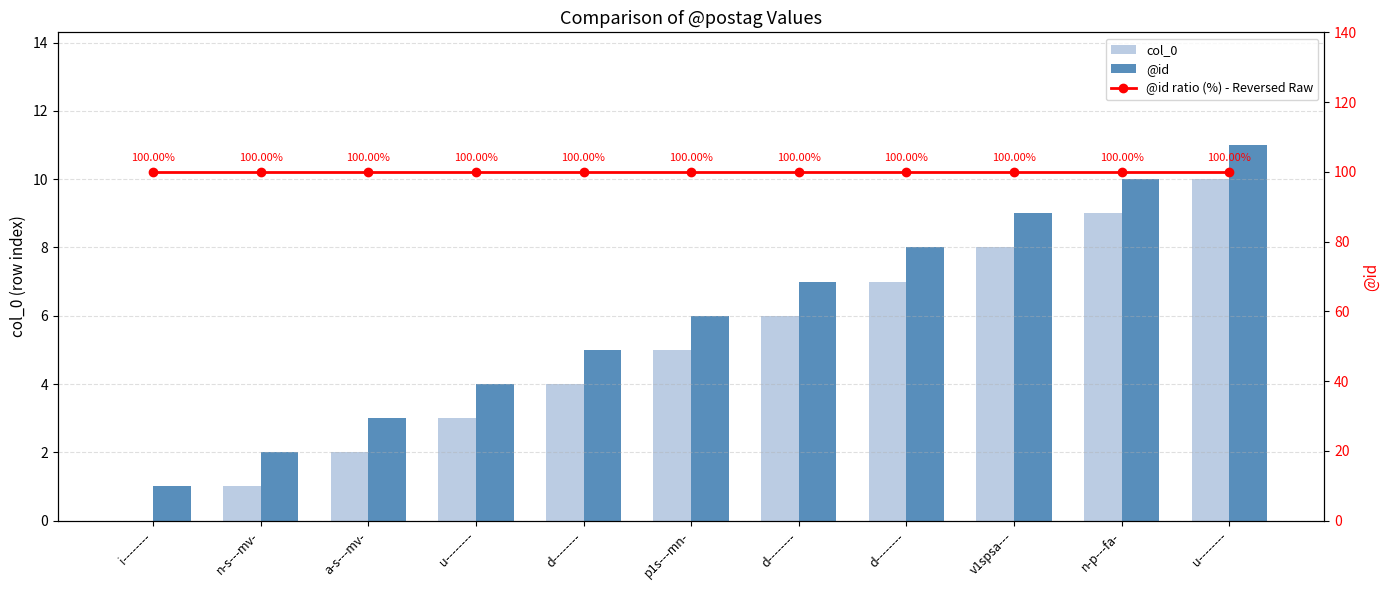

What is the value of the col_0 bar at the 3rd from the left?

2